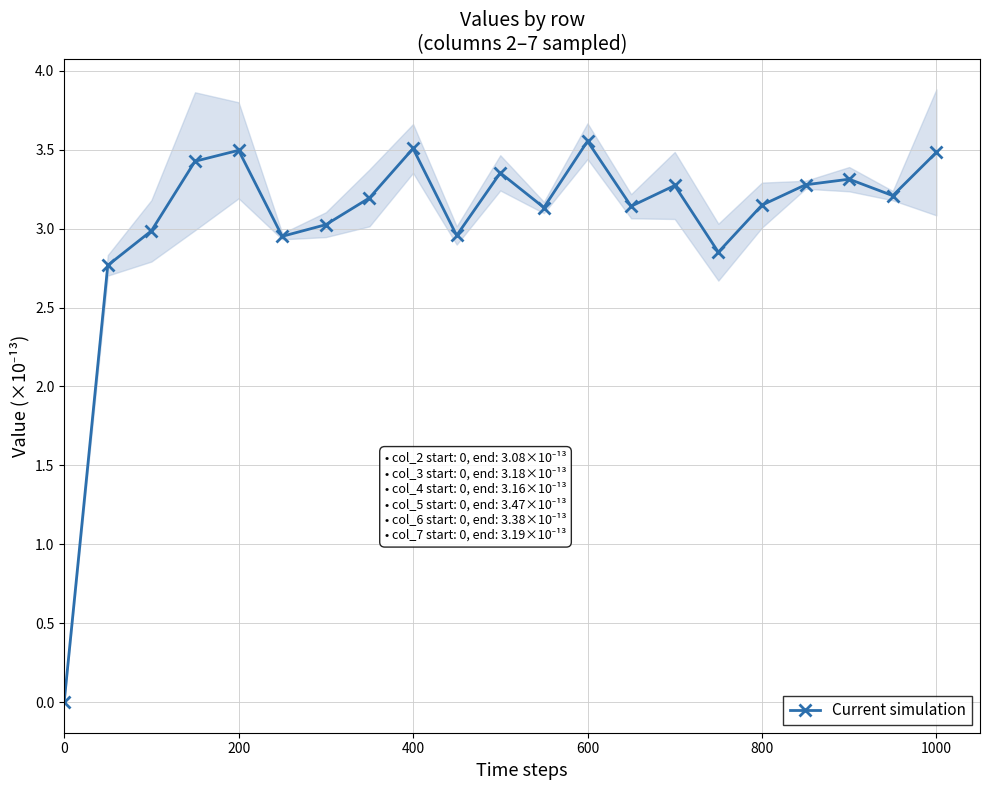

True or false: Current simulation has a value of 1.2 at 400.

False